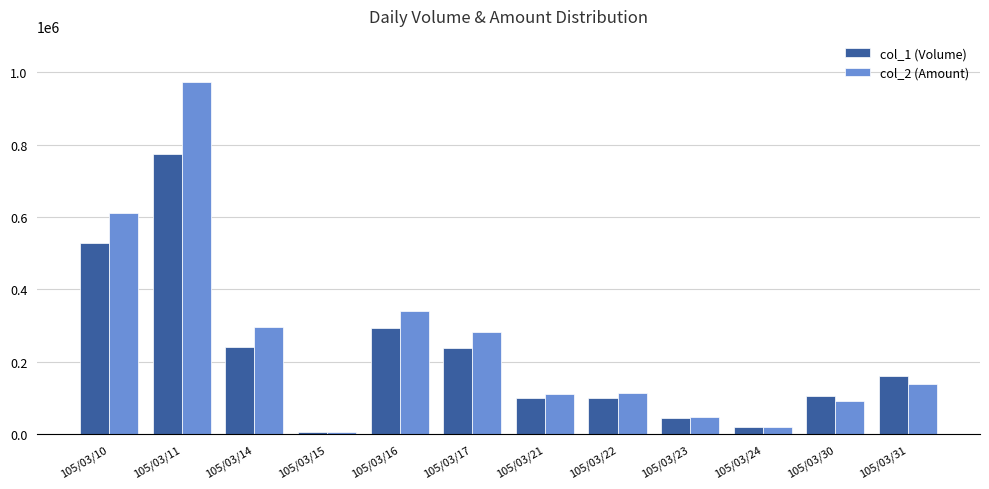

List the series in order of their peak value, lowest first.

col_1 (Volume), col_2 (Amount)